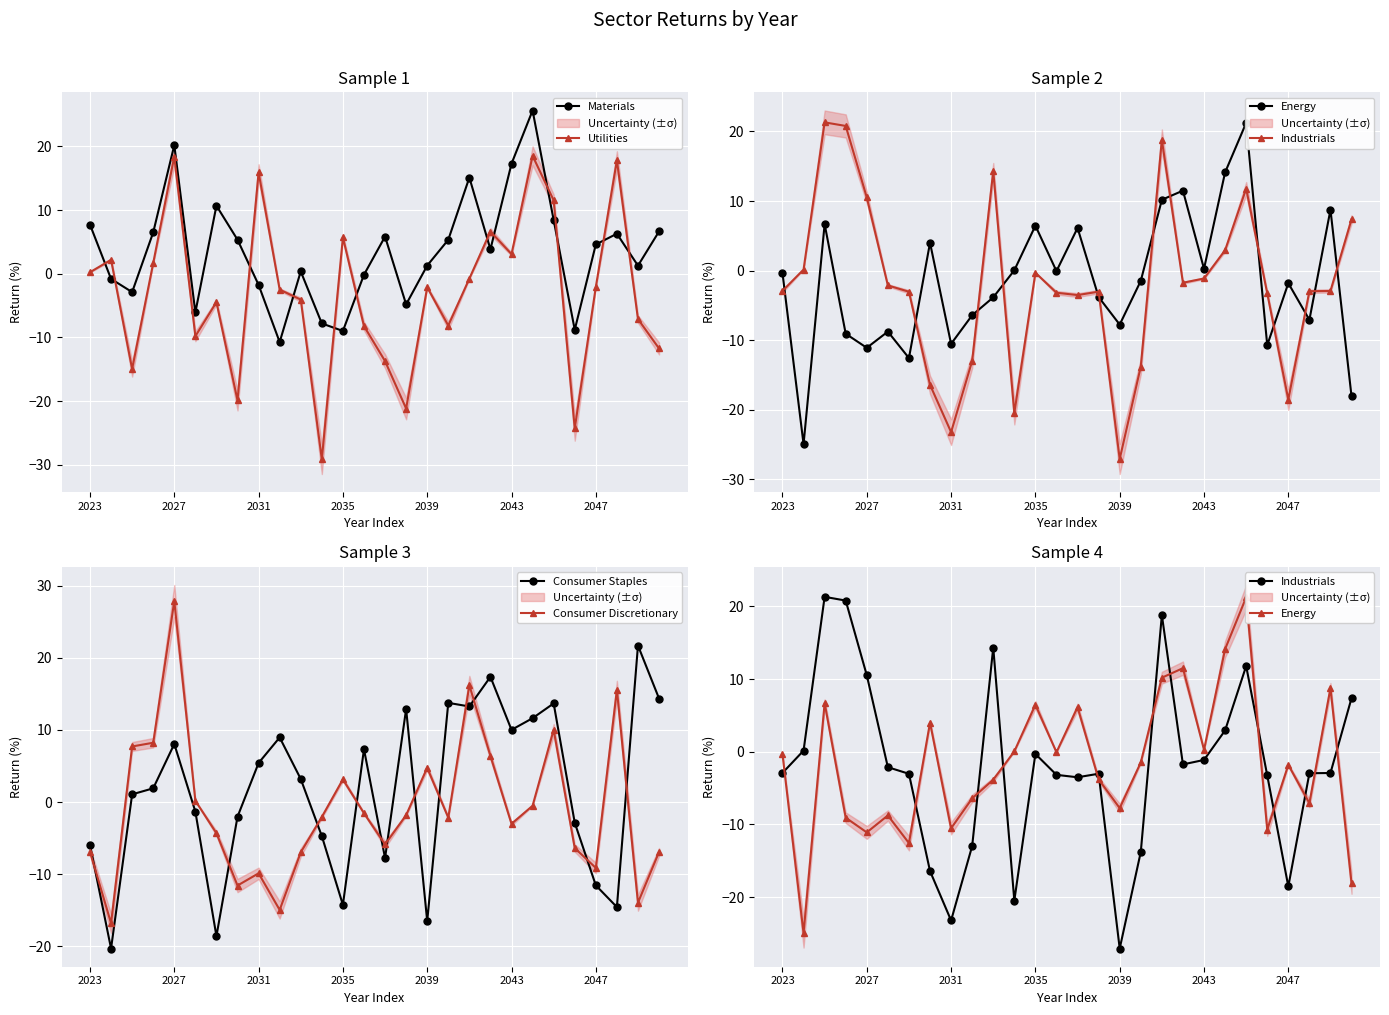

Reading left to right, extract all data points from this chart.

Materials: 7.7	-0.8	-2.9	6.5	20.2	-6.1	10.7	5.3	-1.8	-10.7	0.4	-7.8	-9.0	-0.2	5.8	-4.8	1.3	5.3	15.1	3.8	17.3	25.6	8.4	-8.8	4.6	6.3	1.3	6.6
Utilities: 0.2	2.2	-15.0	1.7	18.4	-9.8	-4.5	-19.9	15.9	-2.5	-4.1	-29.1	5.7	-8.2	-13.7	-21.2	-2.1	-8.1	-0.8	6.6	3.1	18.5	11.5	-24.3	-2.1	17.8	-7.1	-11.7
Energy: -0.3	-25.0	6.7	-9.1	-11.1	-8.8	-12.6	4.0	-10.5	-6.4	-3.8	0.0	6.5	-0.1	6.1	-3.8	-7.8	-1.5	10.2	11.5	0.3	14.1	21.2	-10.7	-1.8	-7.1	8.8	-18.1
Industrials: -2.9	0.2	21.3	20.8	10.5	-2.1	-3.0	-16.4	-23.2	-13.0	14.3	-20.5	-0.3	-3.2	-3.5	-3.0	-27.1	-13.8	18.8	-1.7	-1.1	2.9	11.8	-3.3	-18.5	-3.0	-2.9	7.4
Consumer Staples: -5.9	-20.3	1.1	1.9	8.1	-1.3	-18.6	-2.0	5.4	9.0	3.2	-4.7	-14.3	7.3	-7.8	12.9	-16.5	13.8	13.3	17.4	10.0	11.6	13.7	-2.9	-11.6	-14.6	21.7	14.4
Consumer Discretionary: -6.9	-16.8	7.7	8.2	27.9	0.2	-4.3	-11.6	-9.9	-15.0	-7.0	-2.1	3.1	-1.6	-5.9	-1.8	4.7	-2.2	16.2	6.4	-3.0	-0.5	10.0	-6.4	-9.1	15.6	-14.0	-6.9